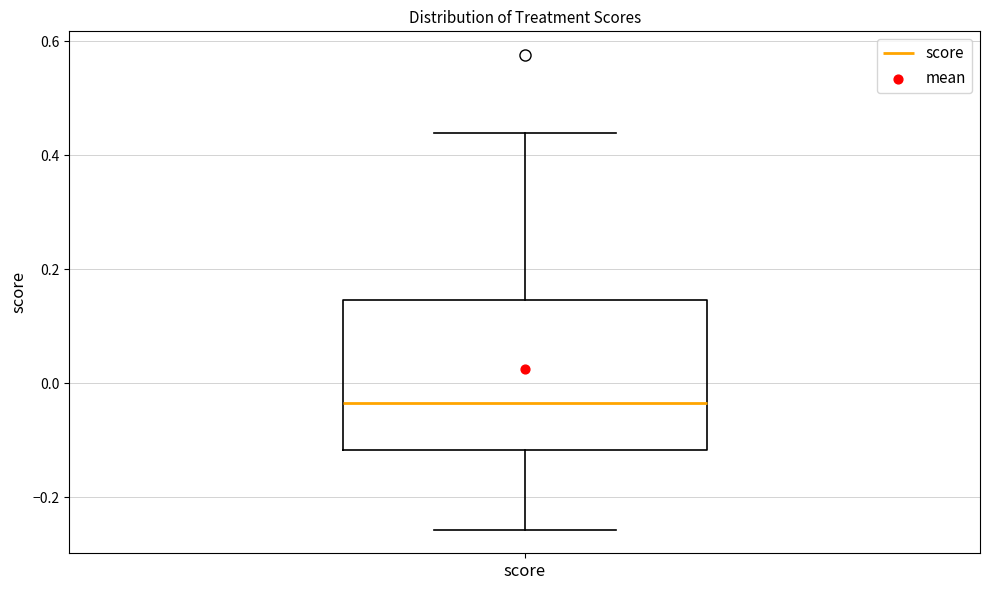

Read this box plot against the y-axis: the position of the median line, the range covered by the box, and the ends of both whiskers. The values are not printed on the chart, so give them approximately, as read against the axis.

median -0.04, box -0.12 to 0.14, whiskers -0.26 to 0.44